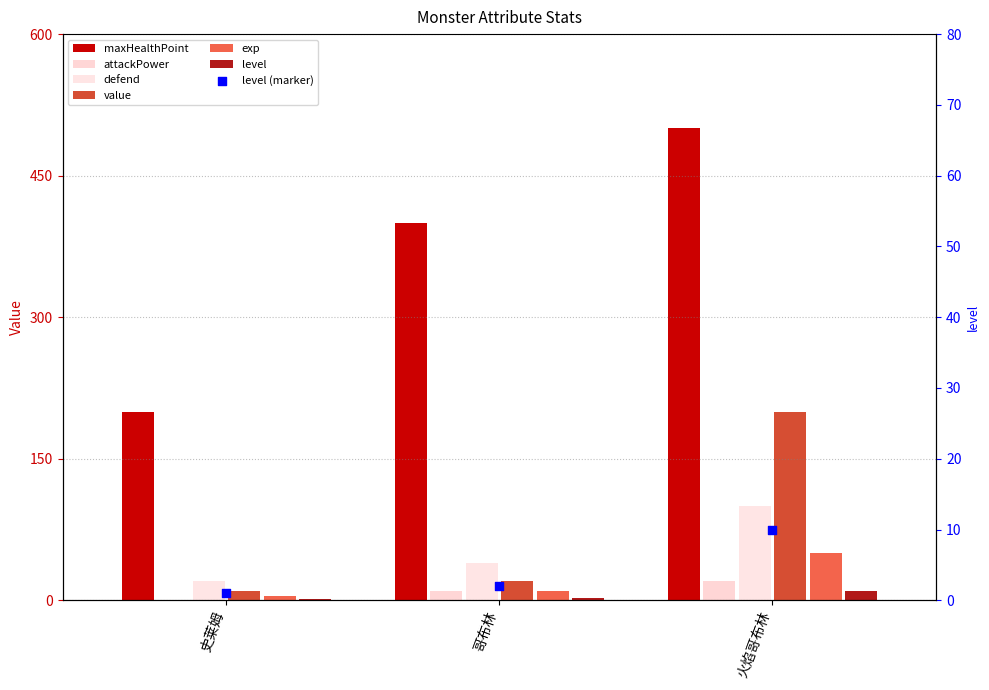

Which series contains the highest Y value?

maxHealthPoint